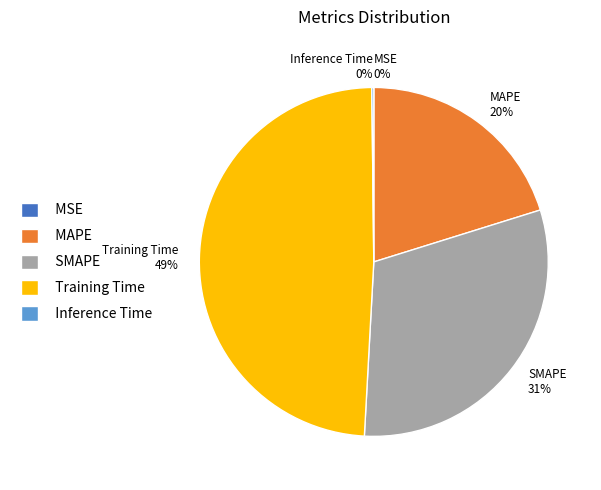

True or false: Training Time 49% accounts for 49% of the total.

True